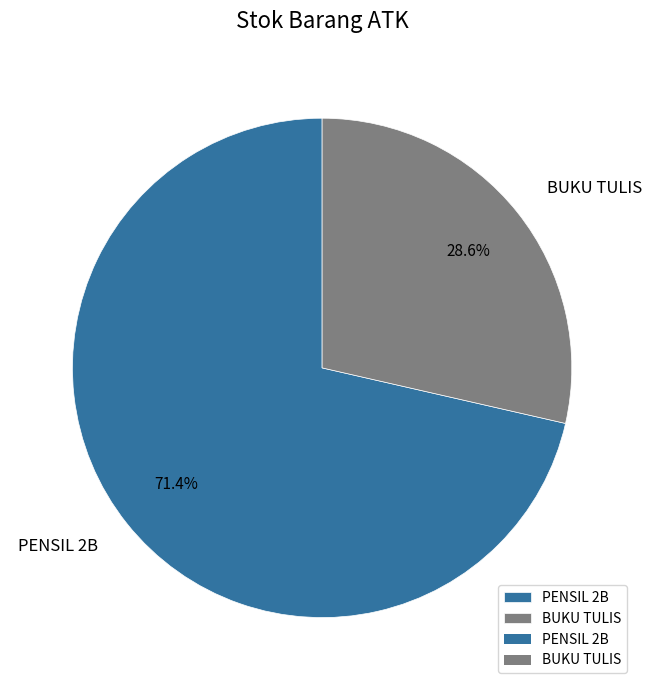

Which slice is the largest?

PENSIL 2B